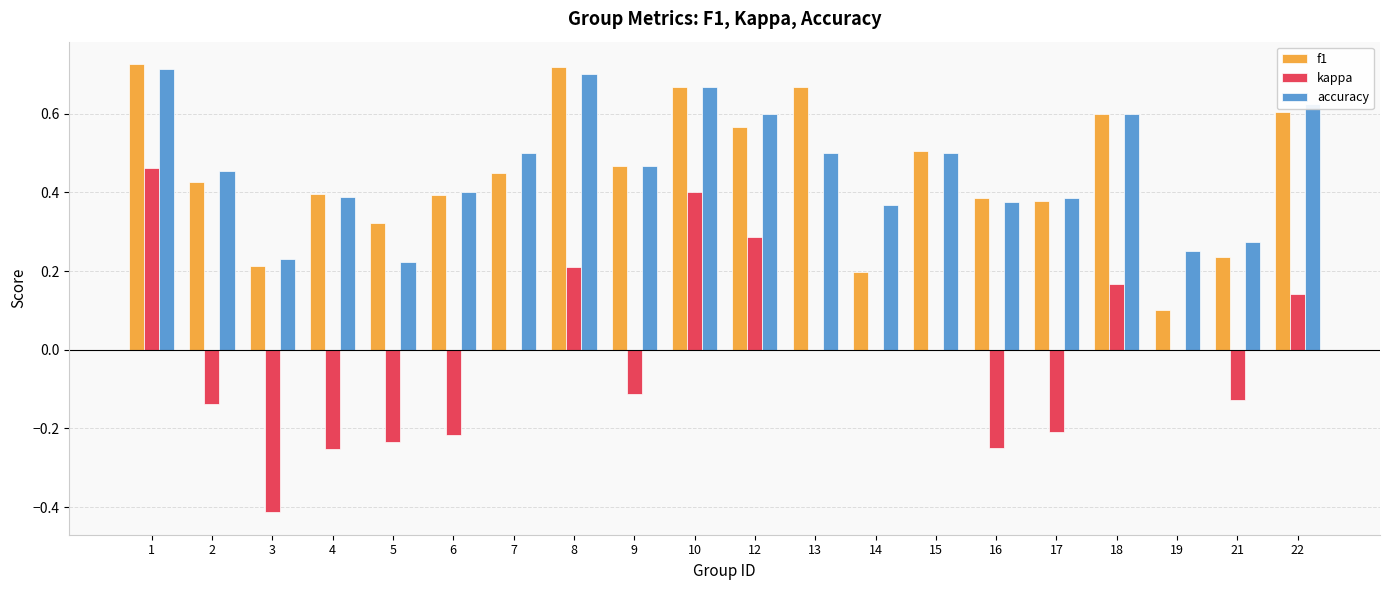

The f1 series shows 0.3 at 3. True or false?

False